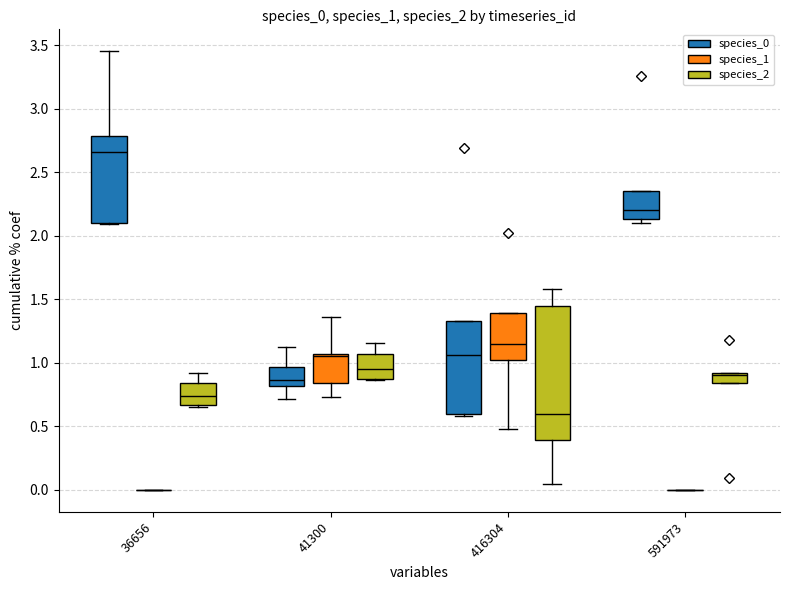

What is the sum of the noise values at 36656 and 41300?

0.2